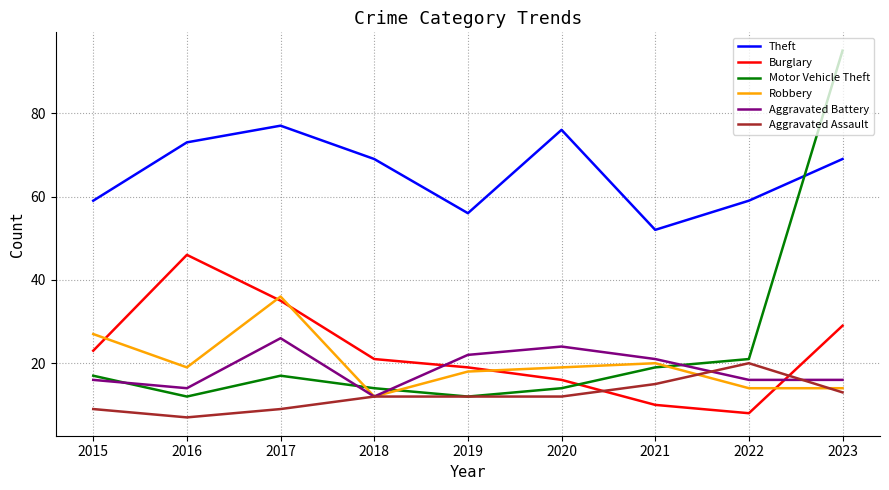

What is the sum of all Robbery values?

179